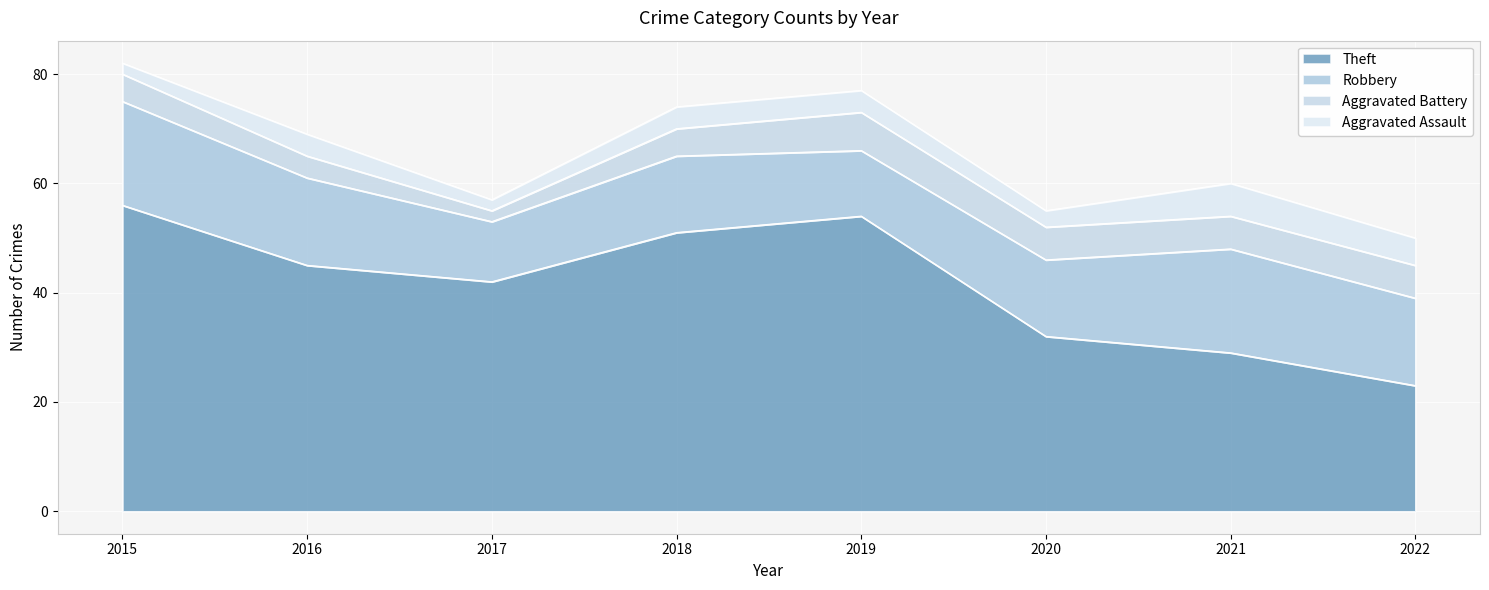

How many Robbery values are between 14 and 19?

6